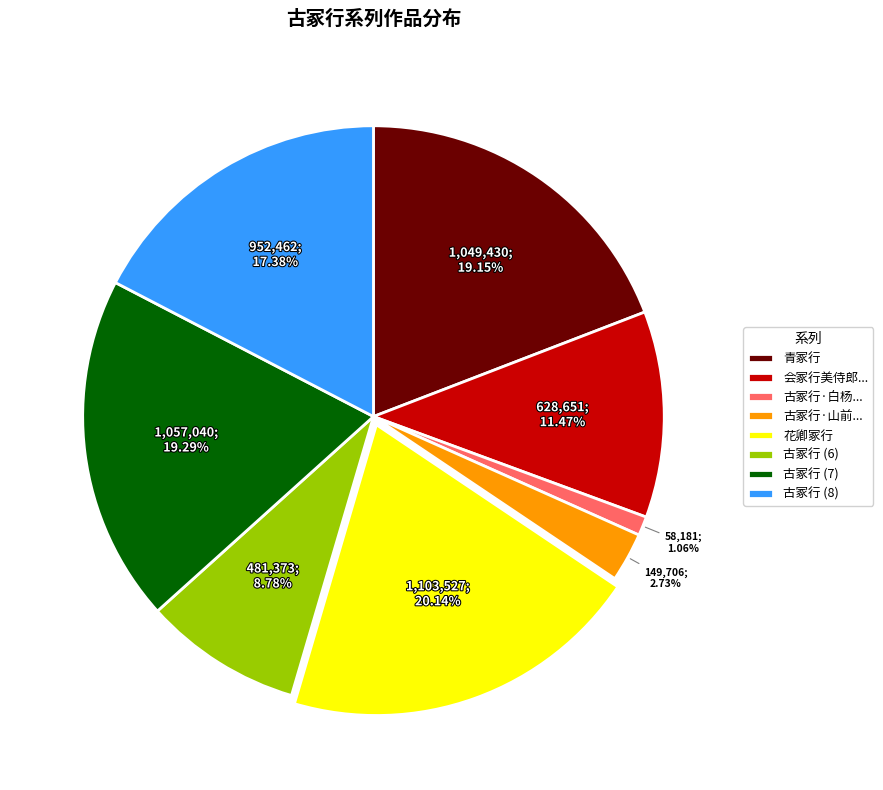

Which category has the smallest portion of the pie?

古冢行·白杨...